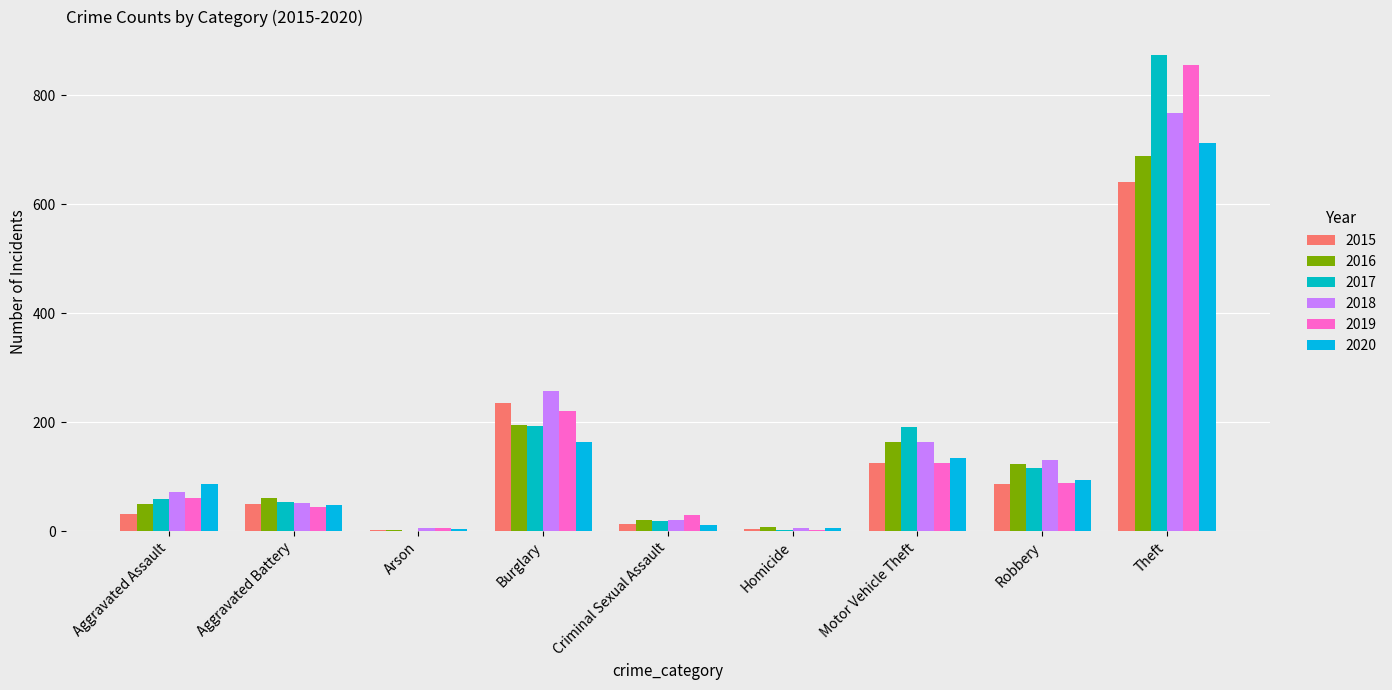

Are the bars grouped side by side (vs. stacked)?

Yes